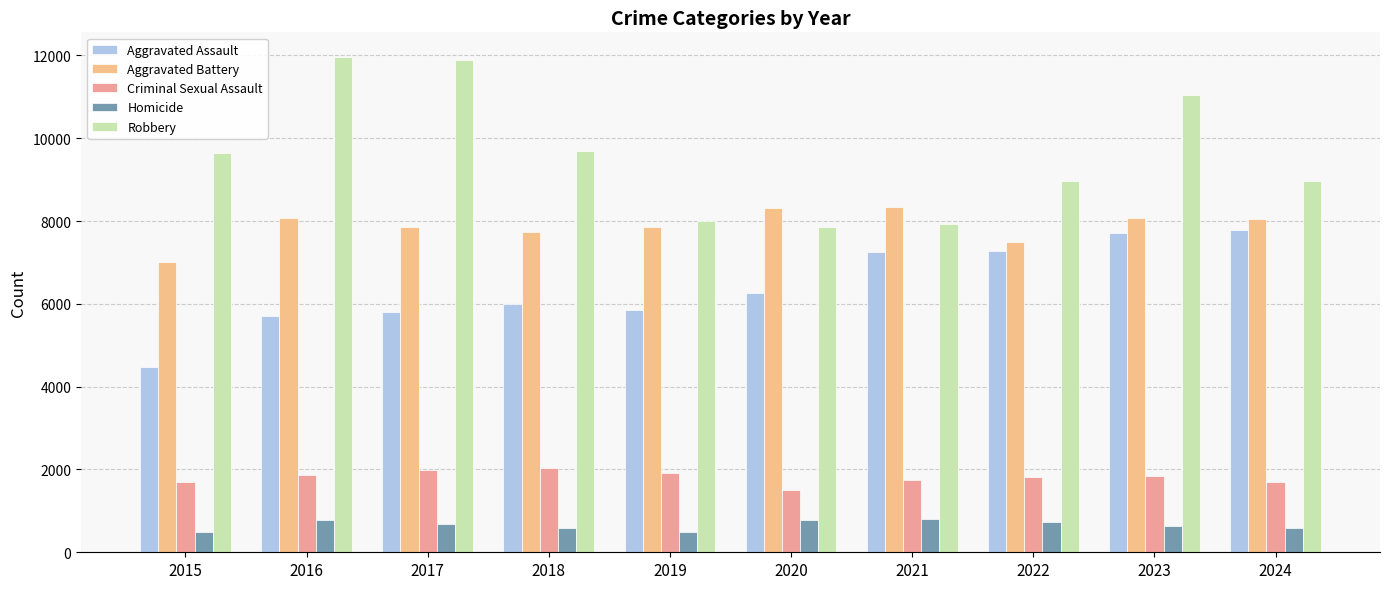

What is the difference between the maximum and minimum values in the Homicide series?

308